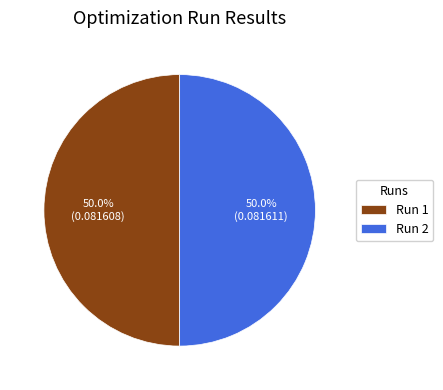

To the nearest percent, what percentage of the pie is Run 2?

50%